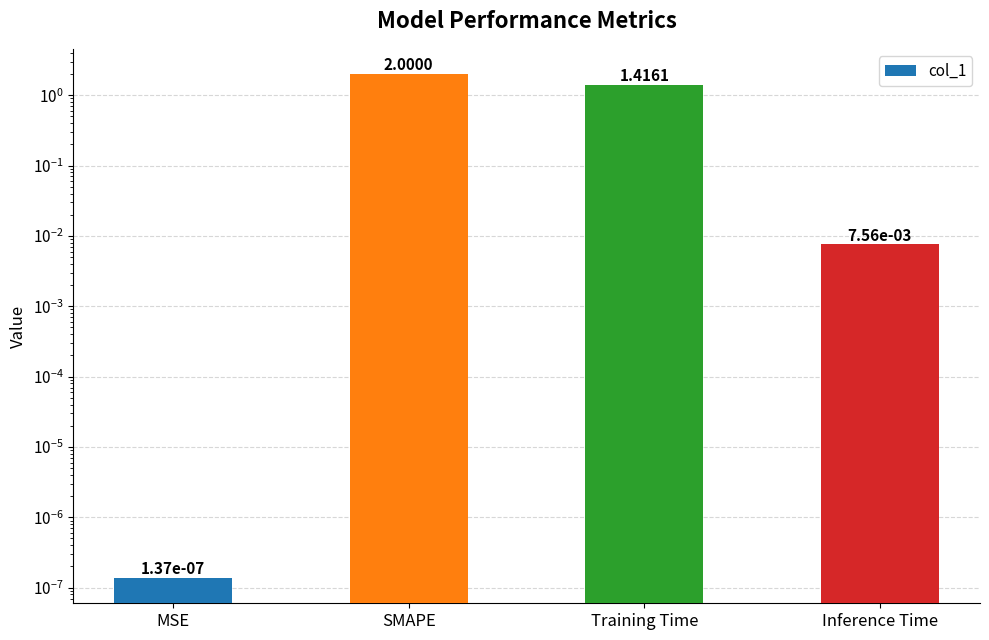

What is the difference between the maximum and minimum values?

2.0